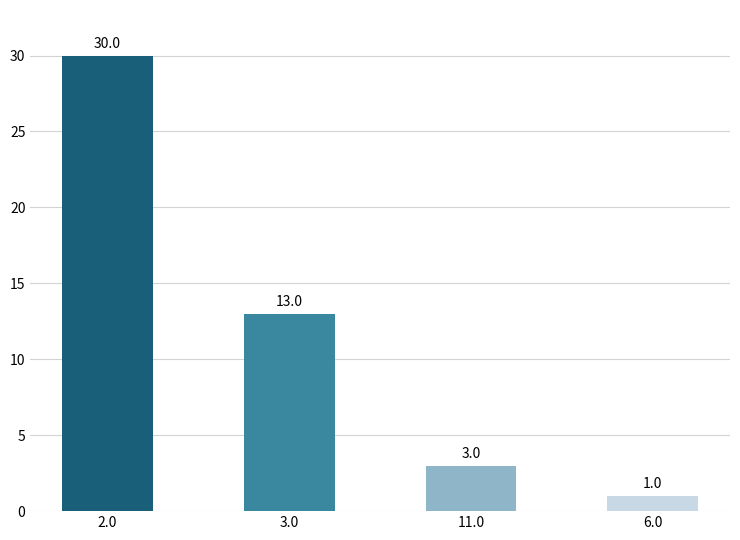

How many distinct data groups are displayed?

1